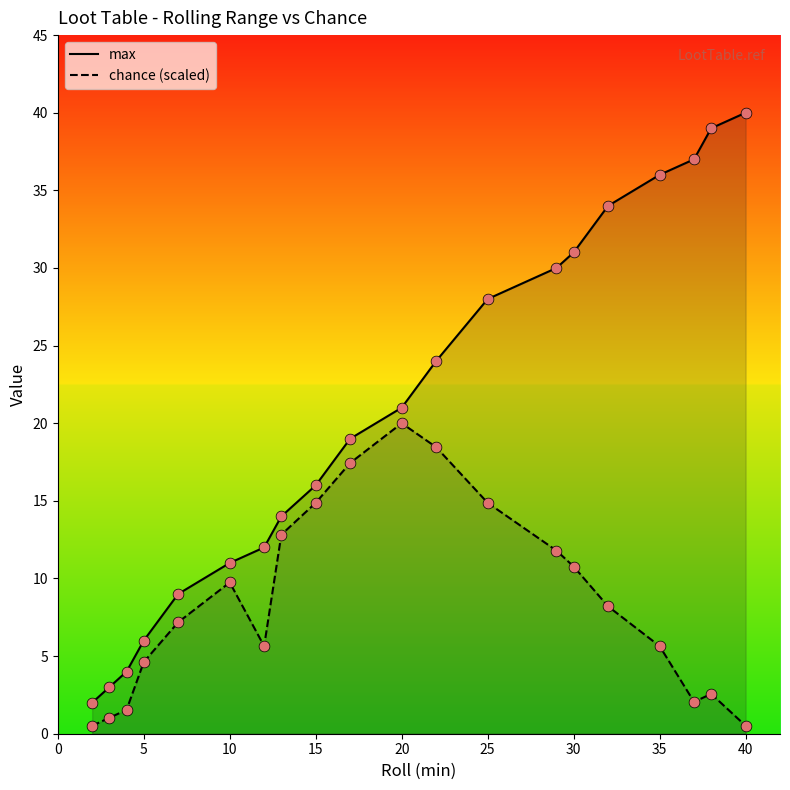

What are all the series names shown in the legend?

max, chance (scaled)